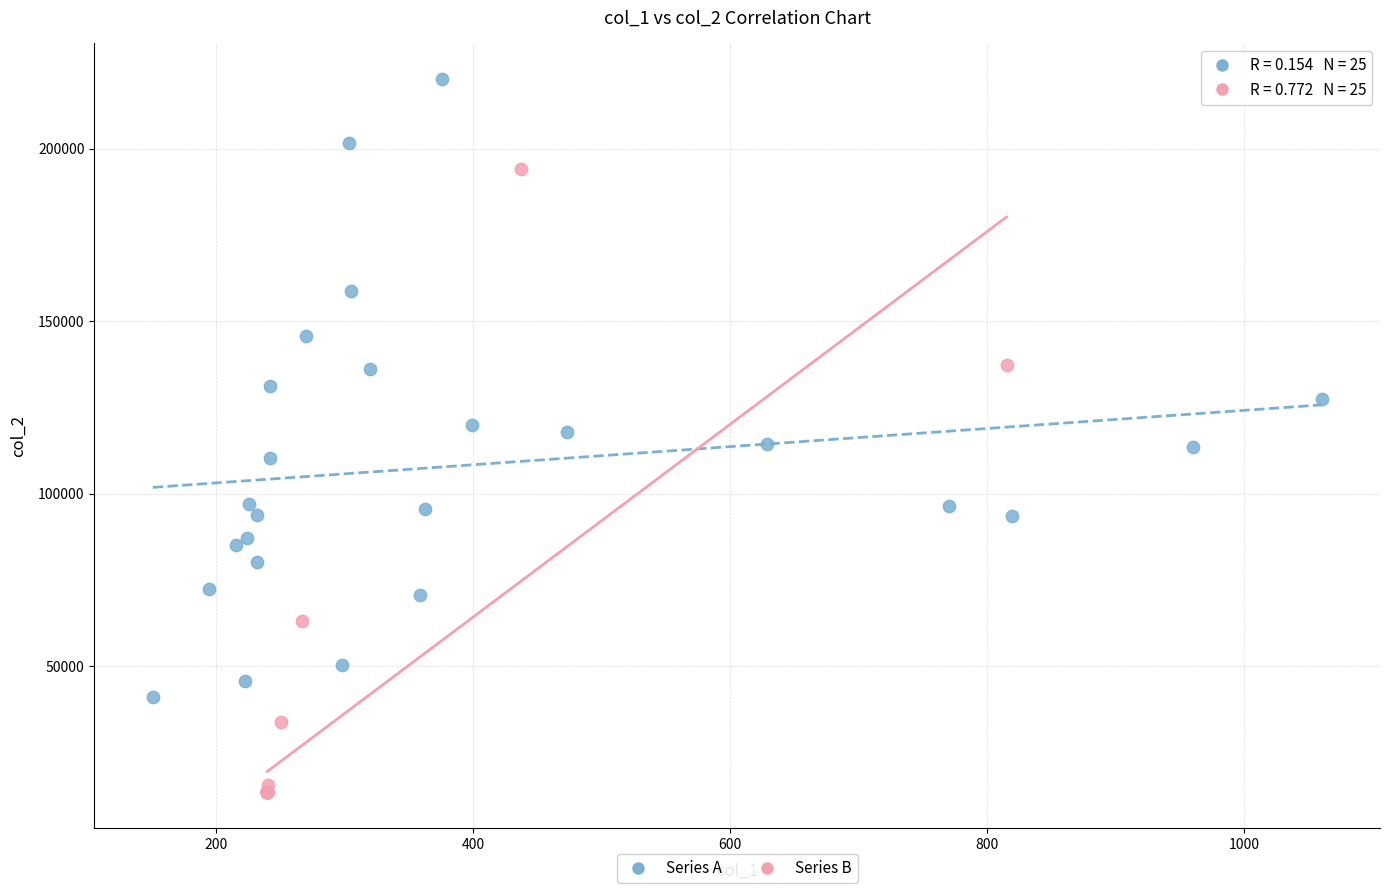

Which series reaches the minimum Y coordinate?

Series B